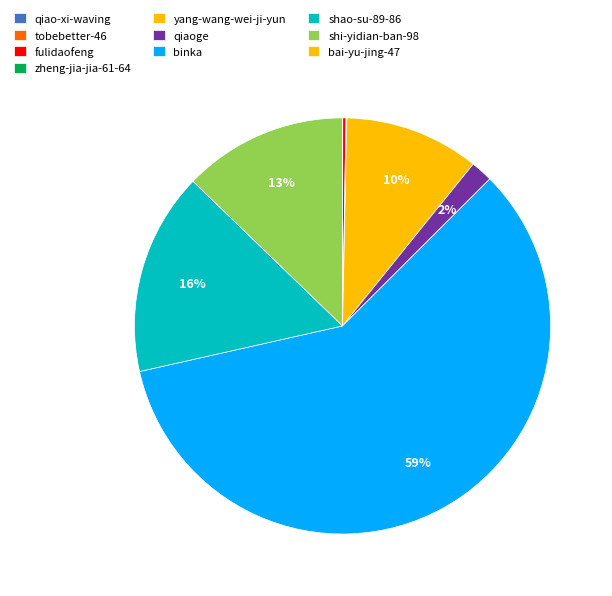

How many segments does this pie chart have?

10